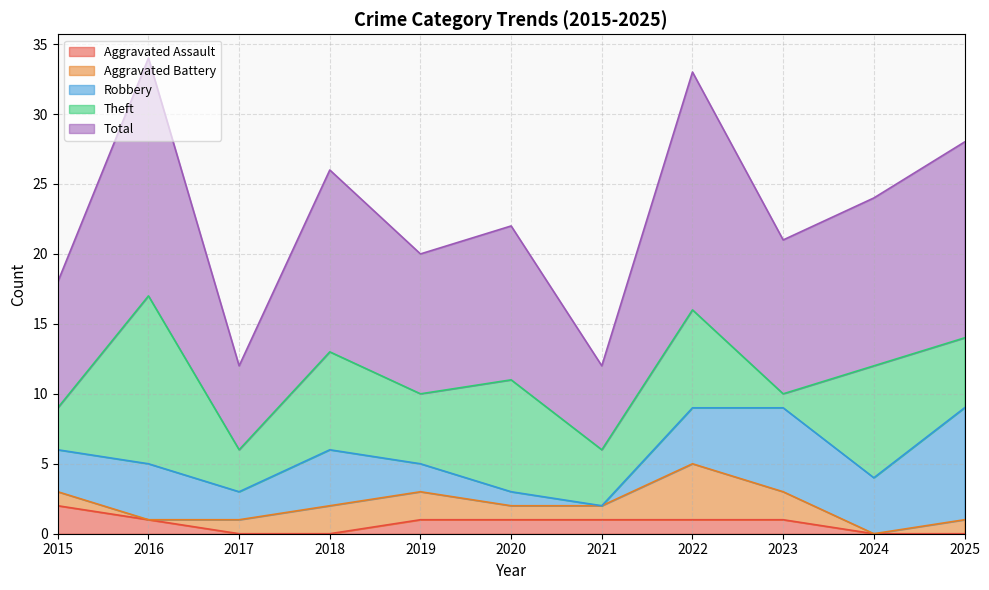

Is it true that Aggravated Assault equals 1 at 2023?

True